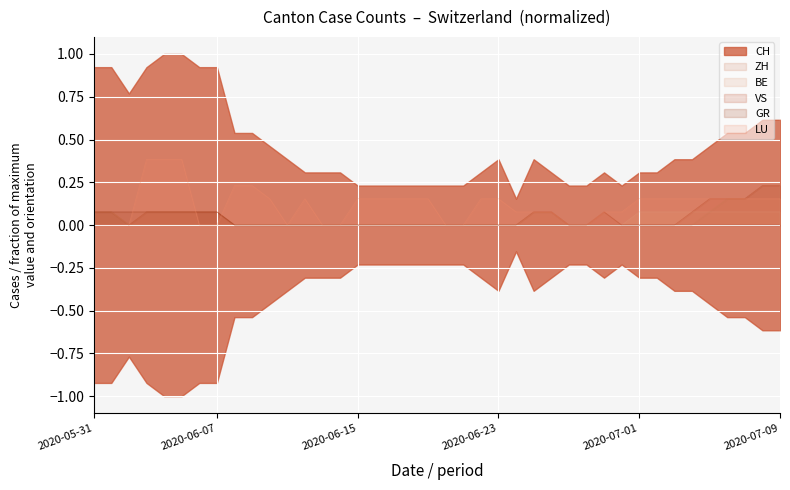

True or false: GR and ZH intersect in this chart.

False